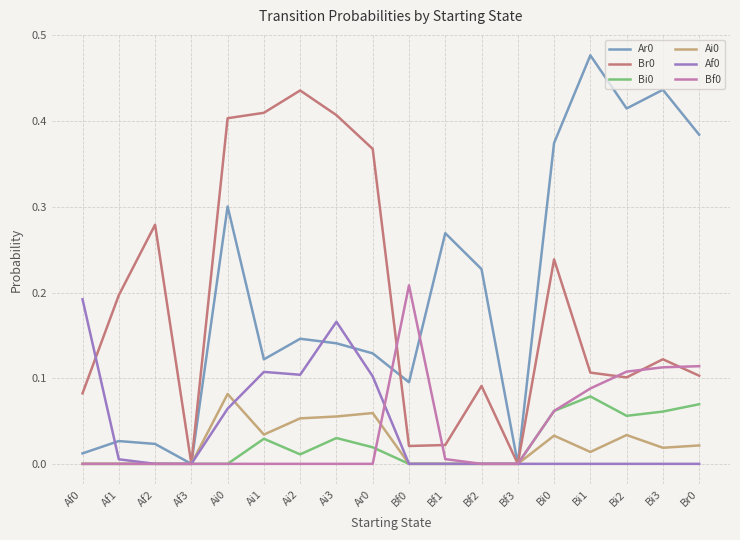

True or false: Af0 has a value of -0.1 at Bf0.

False